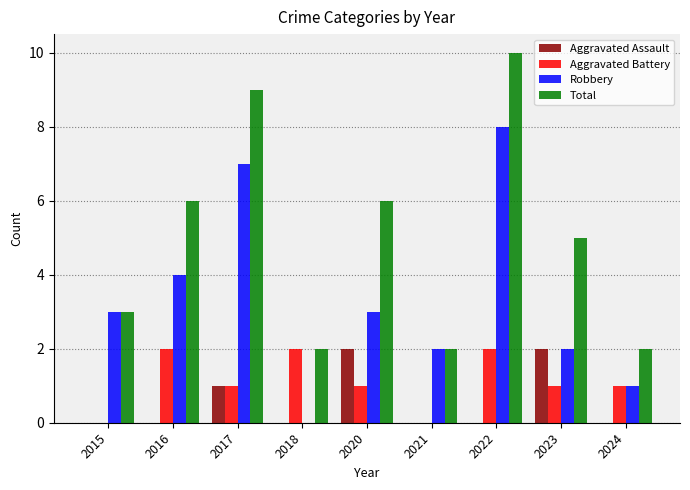

Reading left to right, list all the values displayed in this chart.

Aggravated Assault: 0	0	1	0	2	0	0	2	0
Aggravated Battery: 0	2	1	2	1	0	2	1	1
Robbery: 3	4	7	0	3	2	8	2	1
Total: 3	6	9	2	6	2	10	5	2